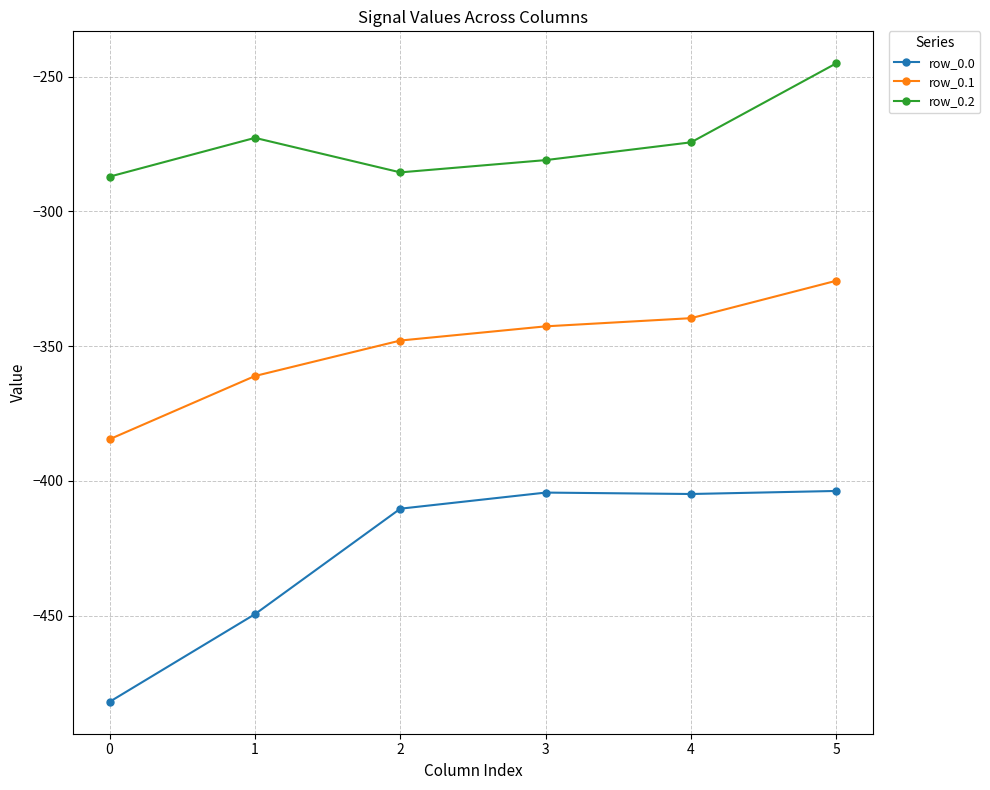

True or false: row_0.1 has more than 1 interior local peaks.

False